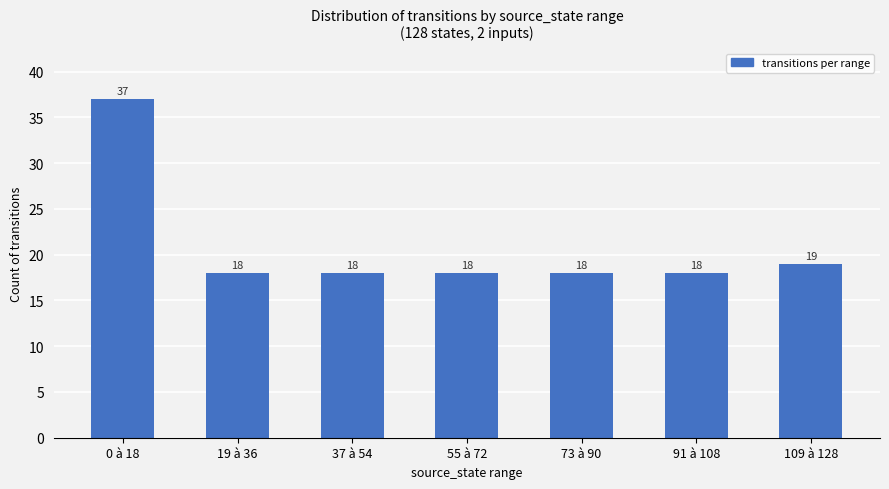

True or false: the data shows 59 at 0 à 18.

False